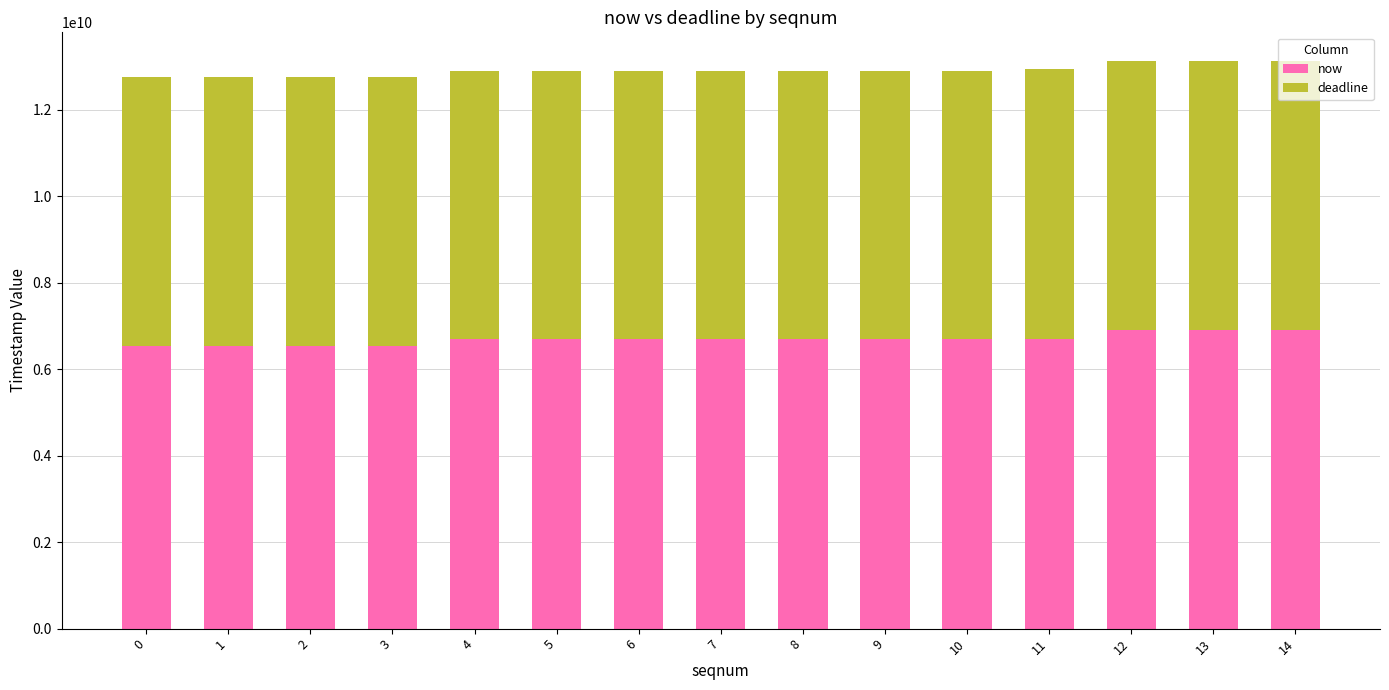

What is the value of the now bar at the 11th from the left?

6697253000